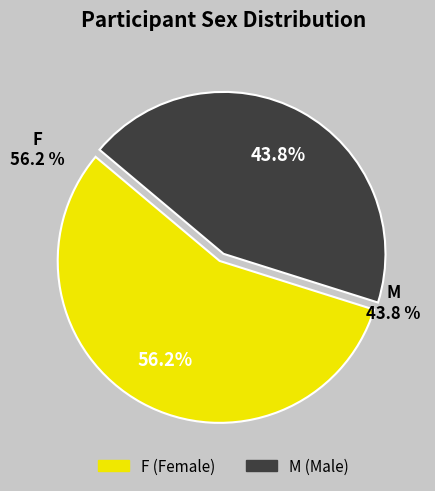

Is the sum of M and F greater than half?

Yes